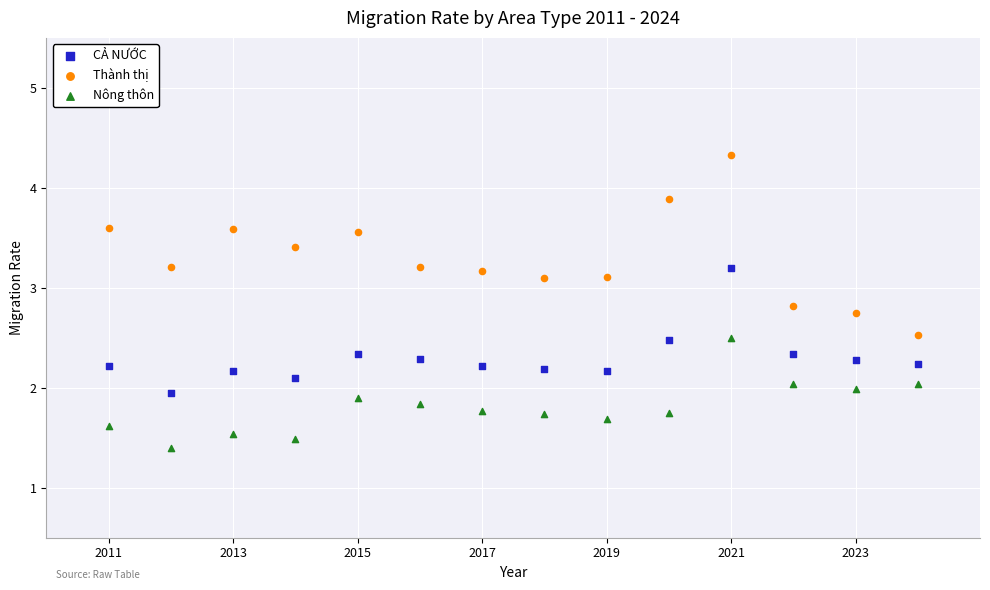

In the Nông thôn series, what Y value is closest to 1?

1.4